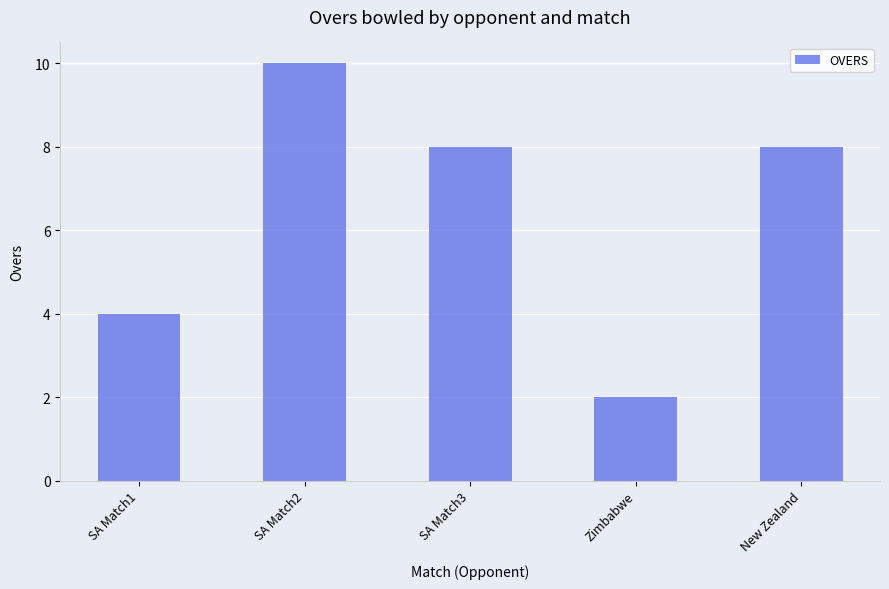

Reading left to right, transcribe all the data shown in this chart.

SA Match1=4	SA Match2=10	SA Match3=8	Zimbabwe=2	New Zealand=8